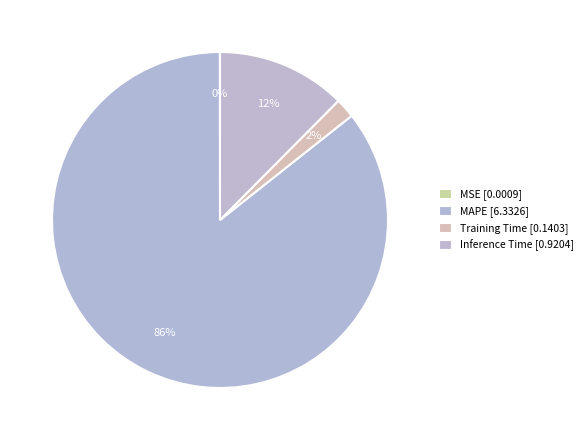

True or false: Training Time accounts for 2% of the total.

True